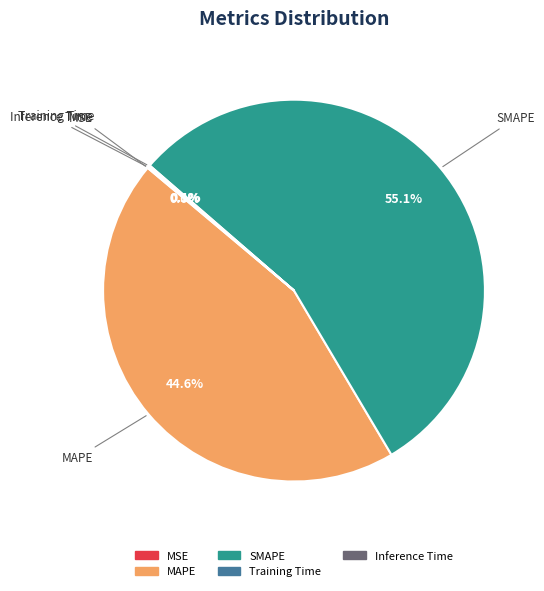

What percentage is the MAPE slice, to the nearest percent?

45%